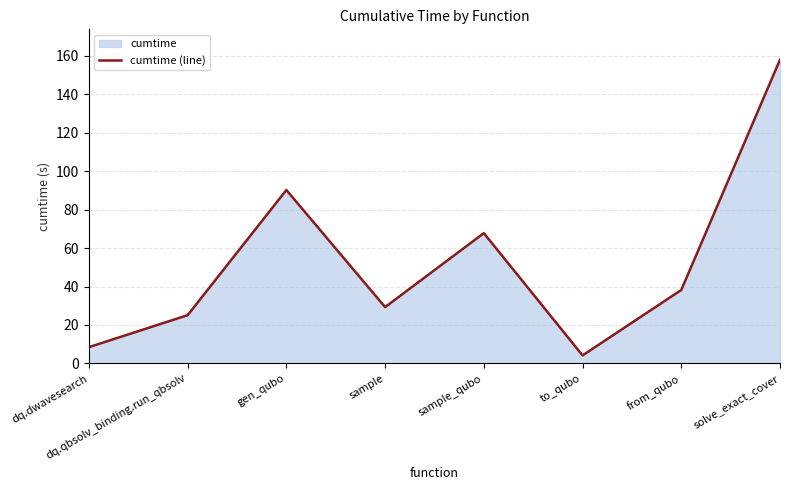

What is the label of the 8th point from the right?

dq.dwavesearch